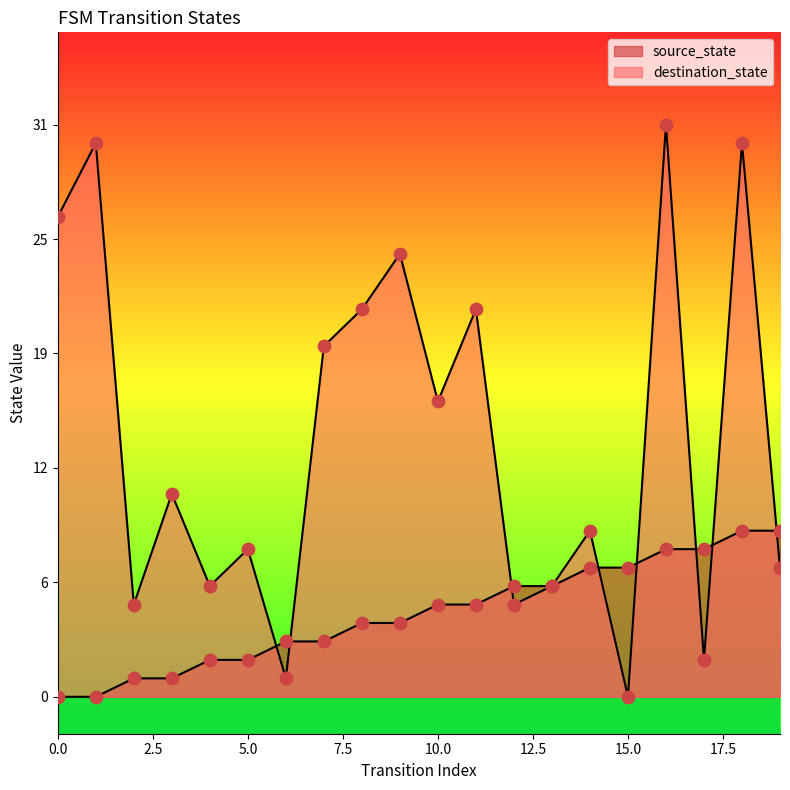

At how many categories does at least one series exceed 1?

20